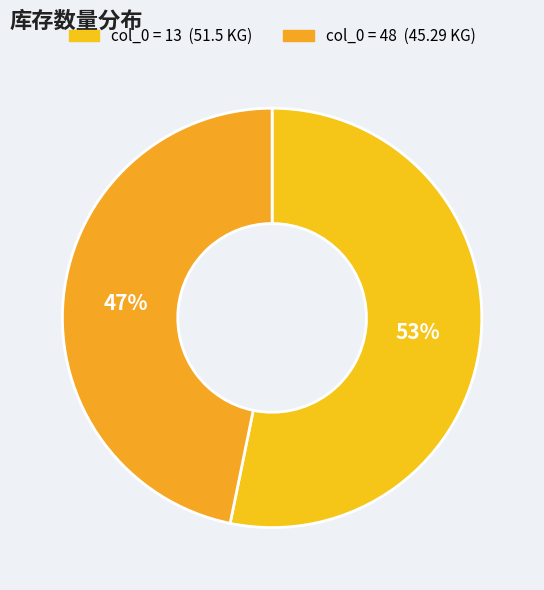

Count the number of slices in the pie.

2